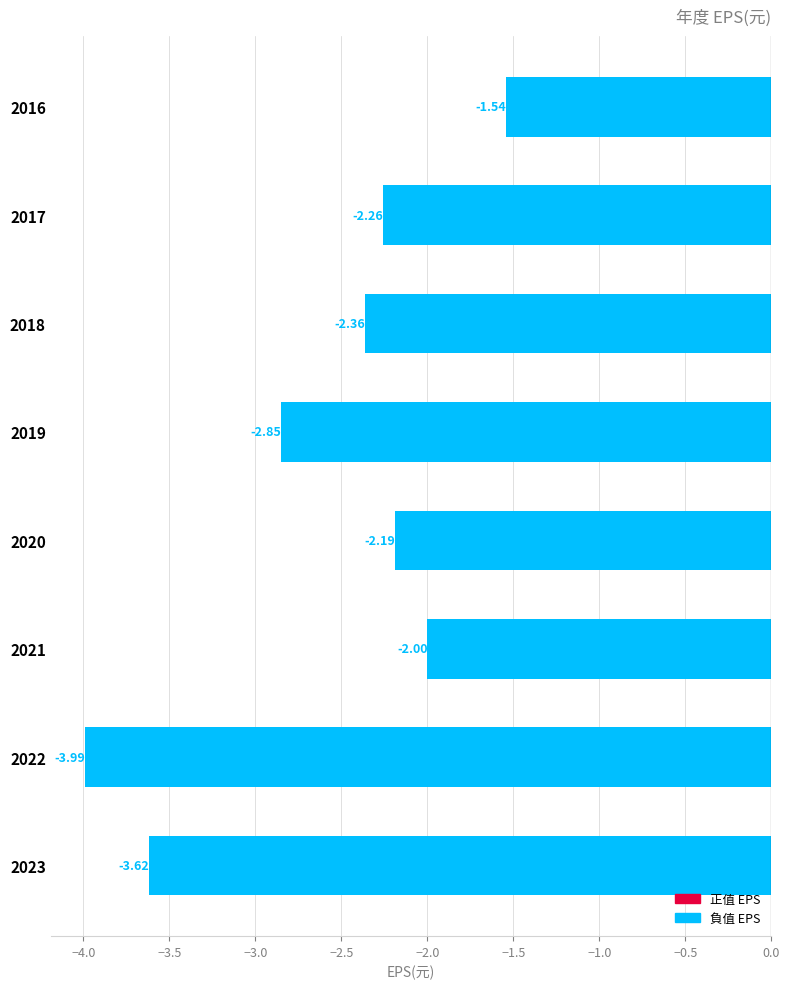

What is the change in value from 2018 to 2021?

+0.4